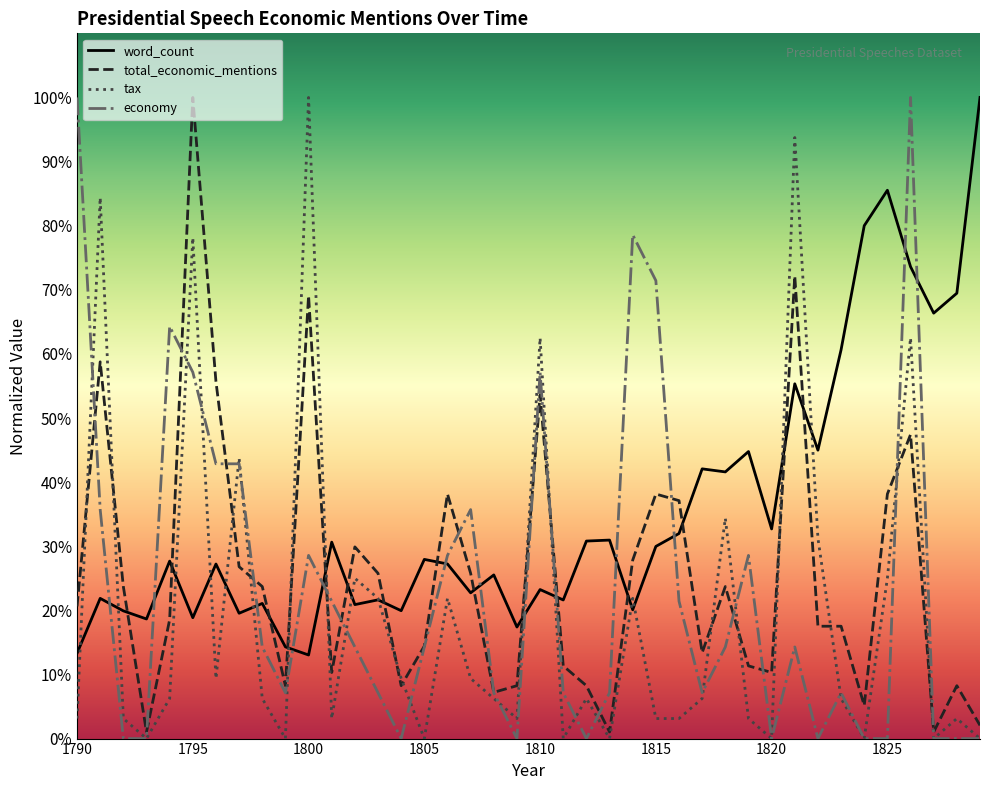

Count the number of data series in this chart.

4